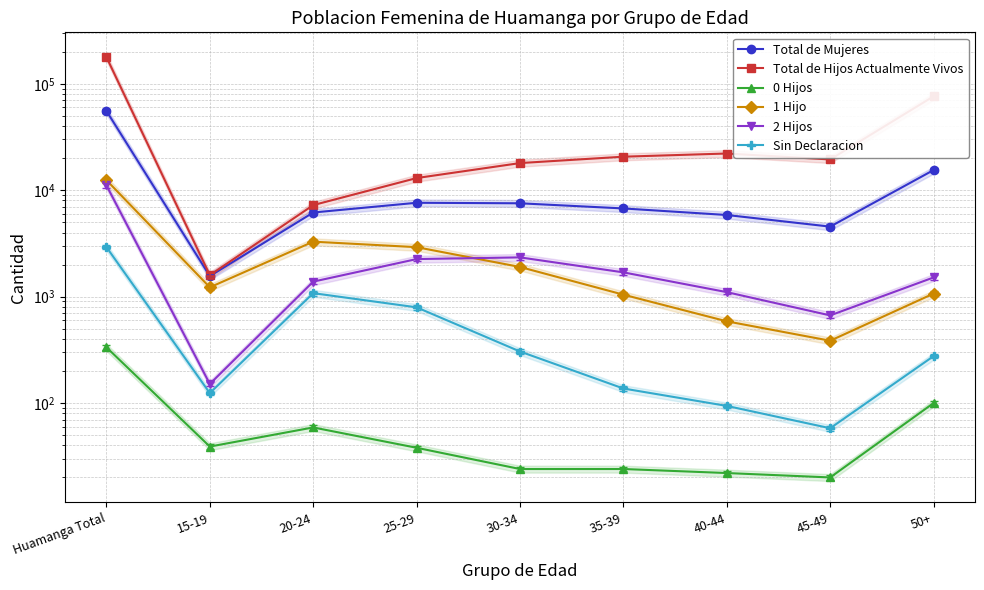

Reading left to right, what are all the values shown in this chart?

Total de Mujeres: Huamanga Total=55557	15-19=1558	20-24=6170	25-29=7616	30-34=7531	35-39=6737	40-44=5847	45-49=4546	50+=15456
Total de Hijos Actualmente Vivos: Huamanga Total=178210	15-19=1591	20-24=7241	25-29=13000	30-34=17976	35-39=20639	40-44=22110	45-49=19444	50+=76169
0 Hijos: Huamanga Total=334	15-19=39	20-24=59	25-29=38	30-34=24	35-39=24	40-44=22	45-49=20	50+=100
1 Hijo: Huamanga Total=12430	15-19=1223	20-24=3283	25-29=2915	30-34=1899	35-39=1043	40-44=586	45-49=385	50+=1068
2 Hijos: Huamanga Total=11102	15-19=151	20-24=1383	25-29=2253	30-34=2337	35-39=1690	40-44=1102	45-49=666	50+=1514
Sin Declaracion: Huamanga Total=2919	15-19=124	20-24=1078	25-29=793	30-34=305	35-39=137	40-44=94	45-49=58	50+=276